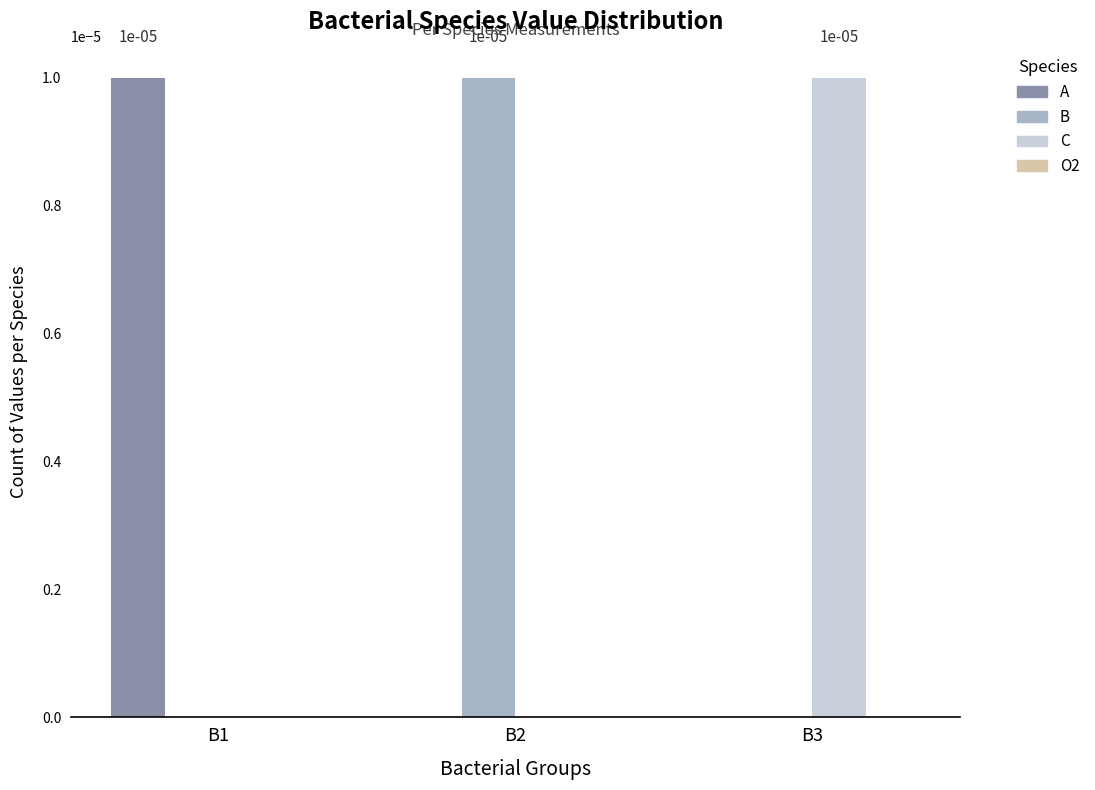

At which label does C reach its peak?

B3